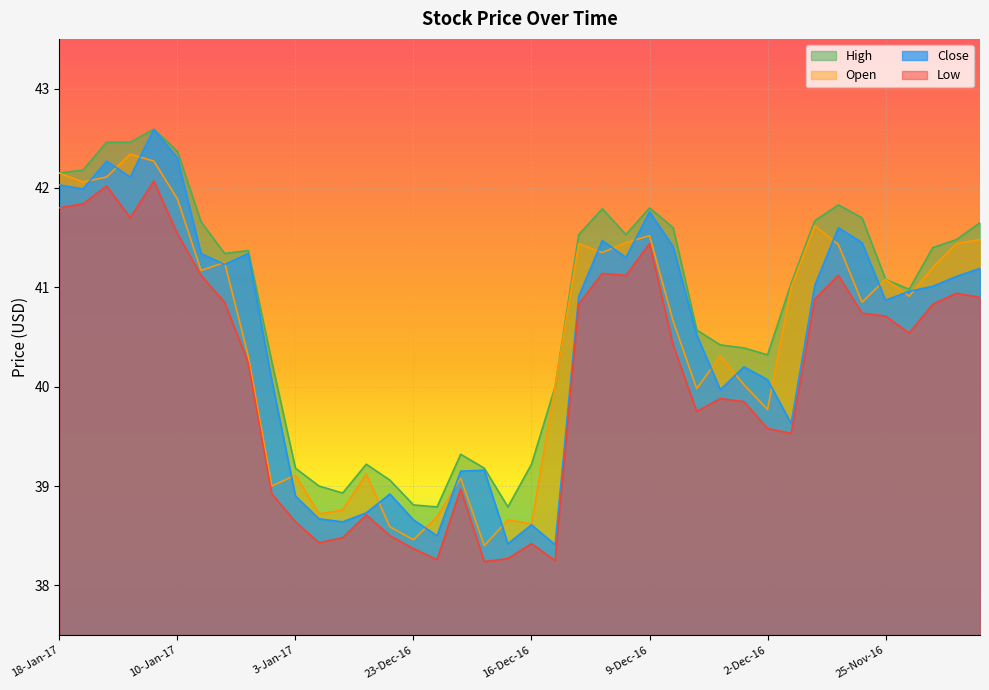

At 6-Jan-17, list the series in order from smallest to largest.

Low, Close, Open, High